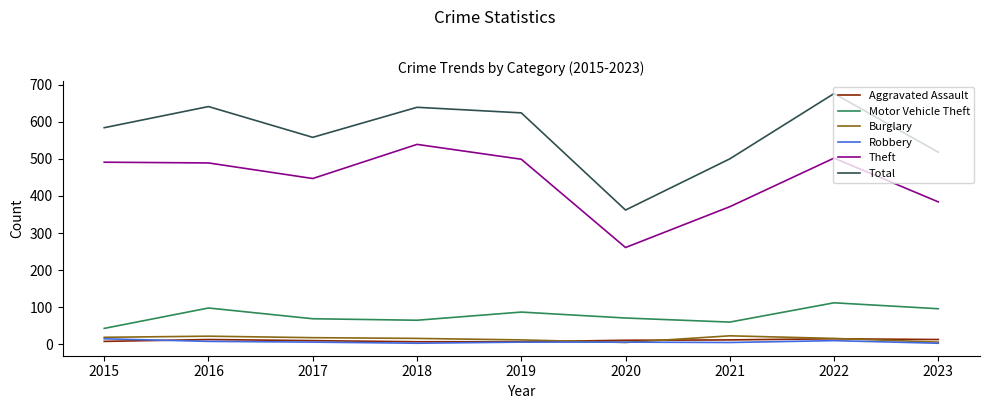

What is the sum of all Motor Vehicle Theft values?

701